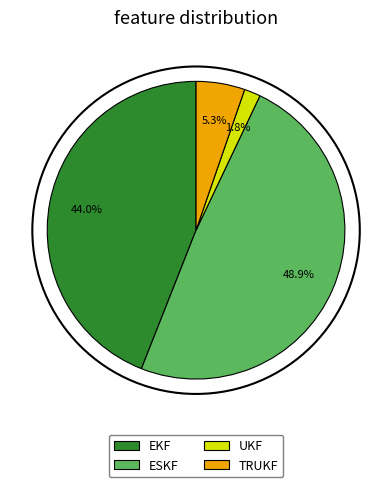

Is it true that ESKF is 64% of the pie?

False